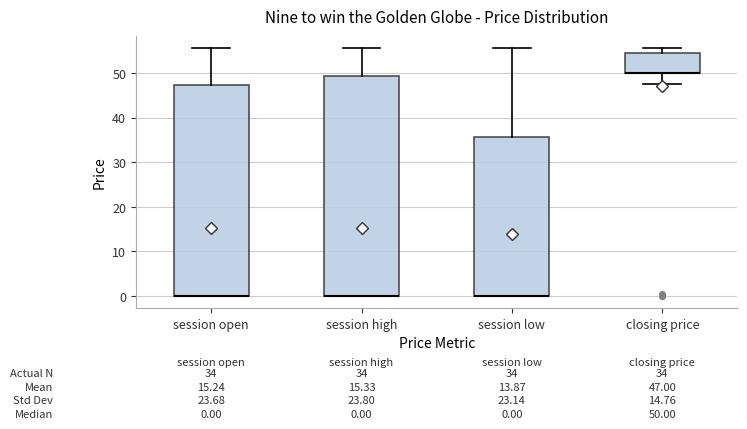

Which box is the tallest, from its lower edge to its upper edge?

session high